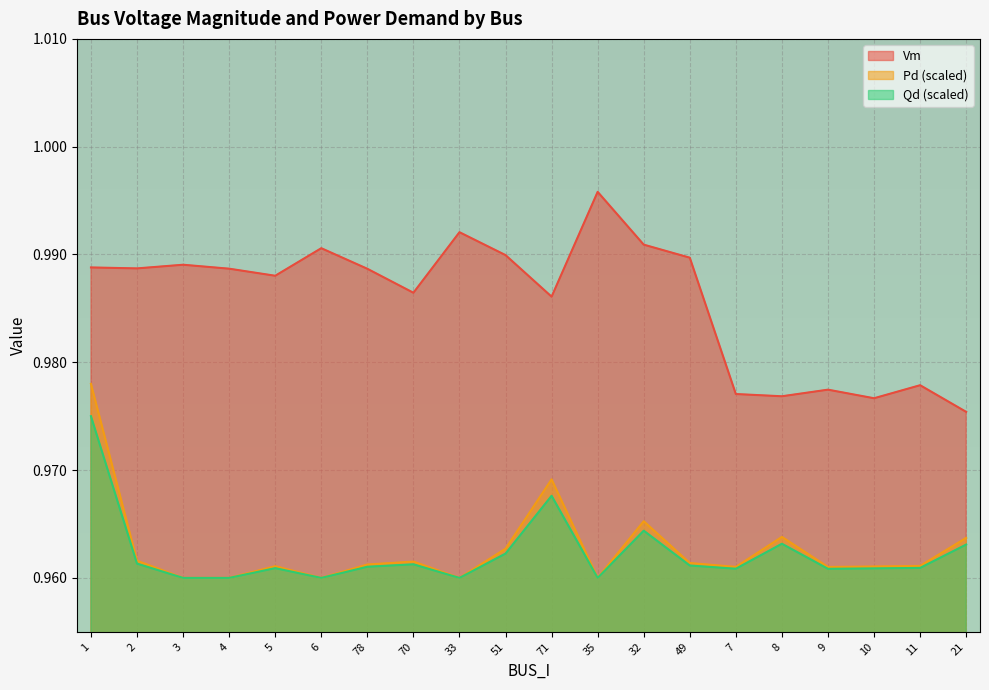

Where is Vm nearest to the value 0?

21